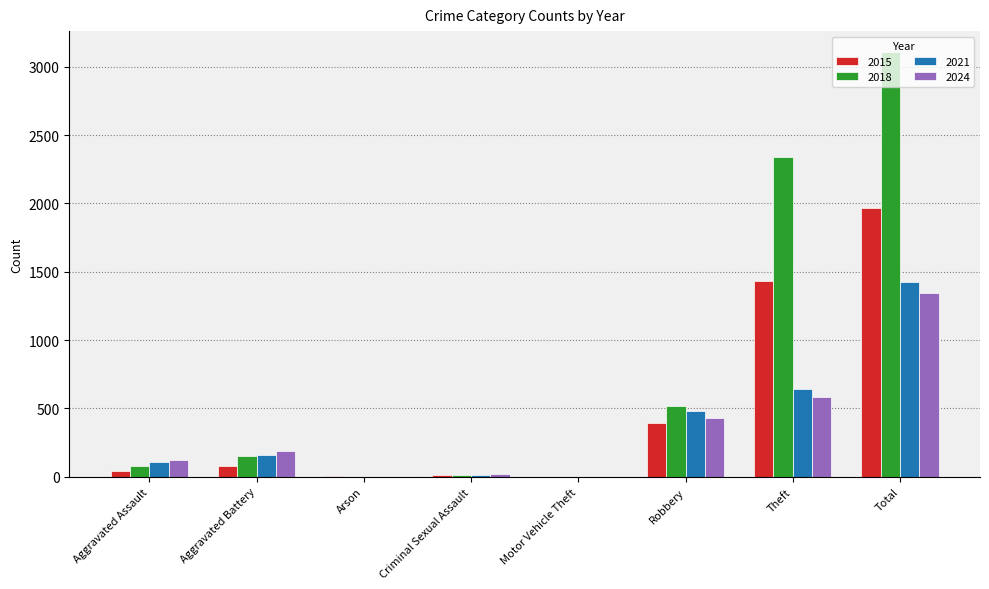

What is the maximum value shown in the chart?

3105